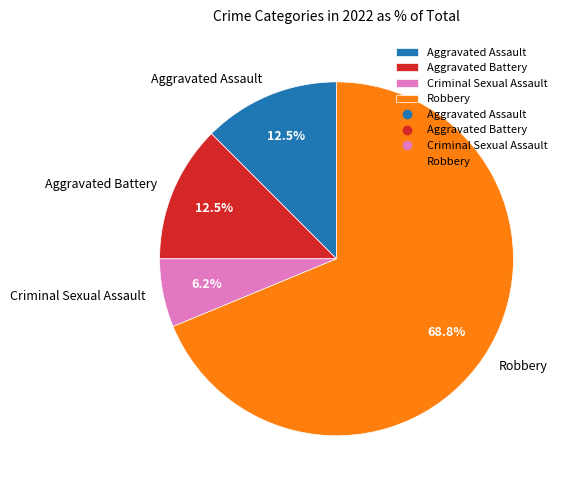

Which has a higher value, Robbery or Criminal Sexual Assault?

Robbery